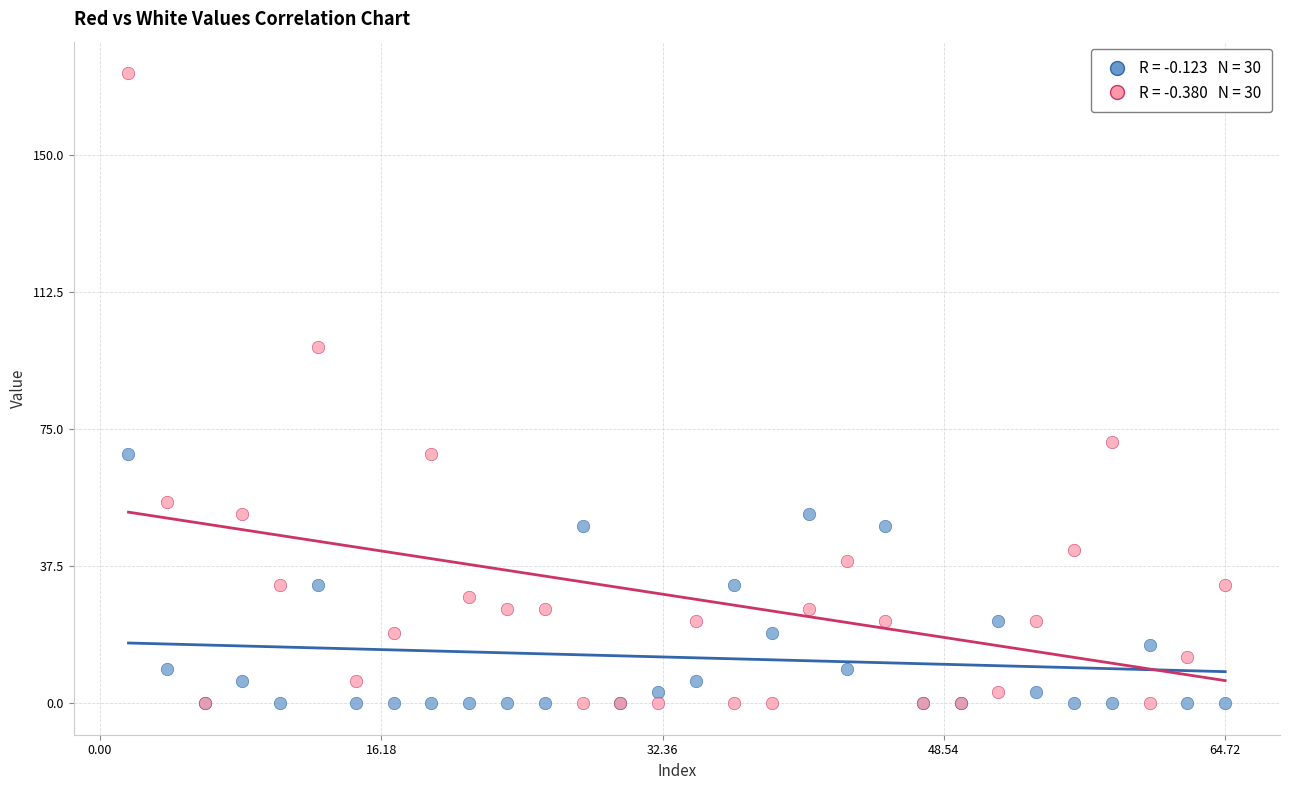

Across all series, what Y value is closest to 86?

97.5